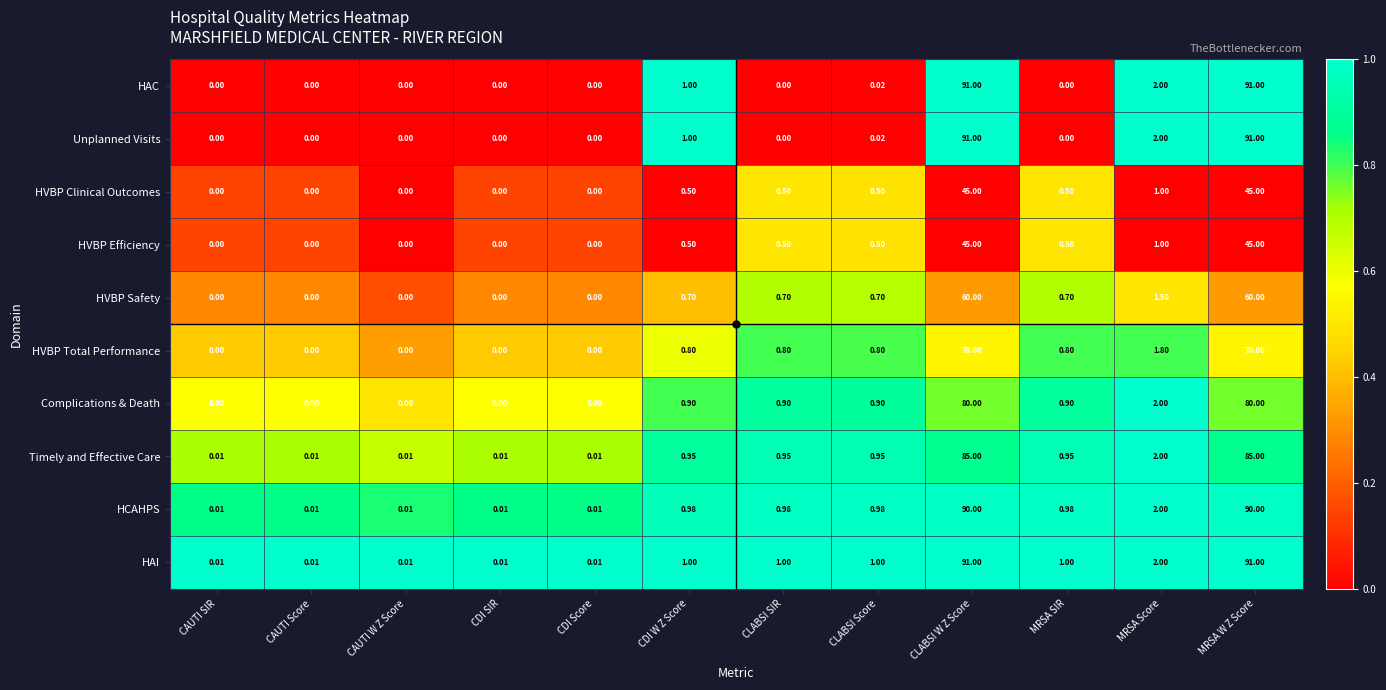

At which label is HAI closest to 45?

MRSA Score